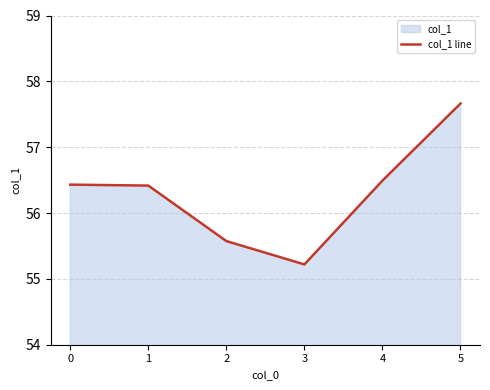

Reading left to right, list all the values displayed in this chart.

56.4	56.4	55.6	55.2	56.5	57.7